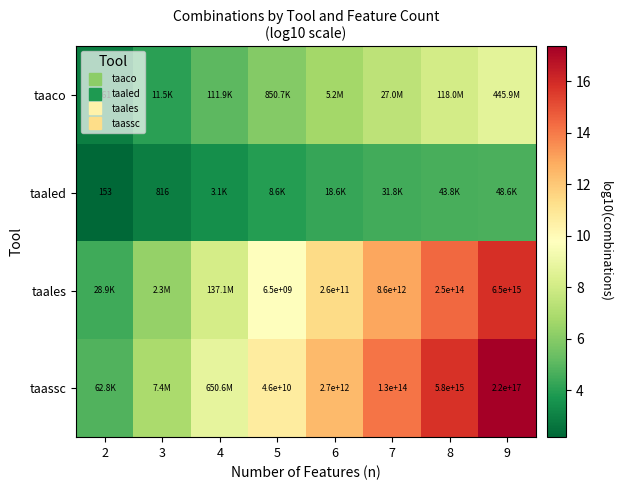

What is the maximum value shown in the chart?

17.3